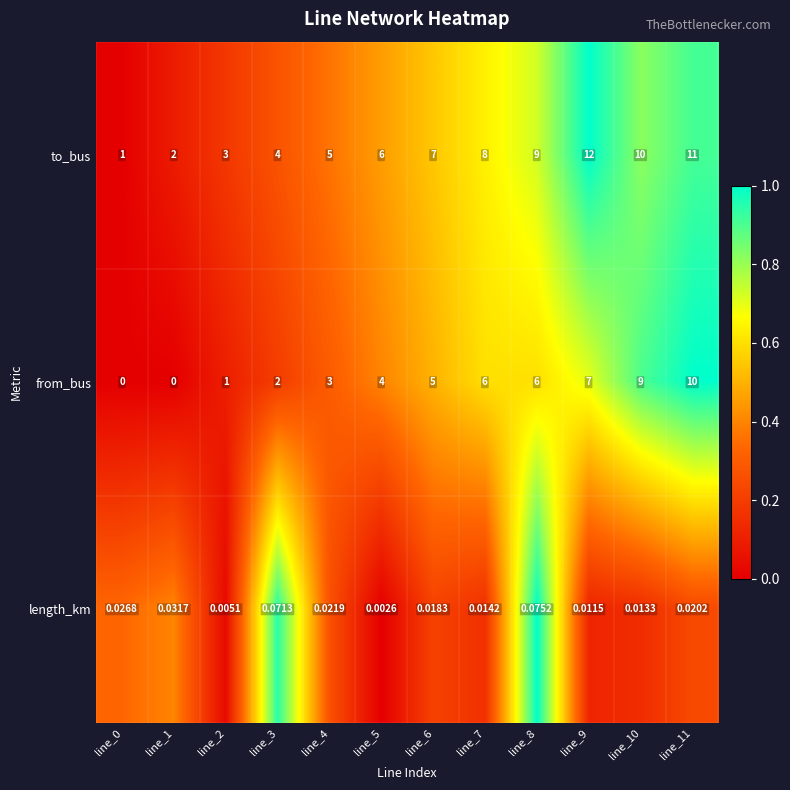

Rank the series at line_4 from highest to lowest value.

to_bus, from_bus, length_km